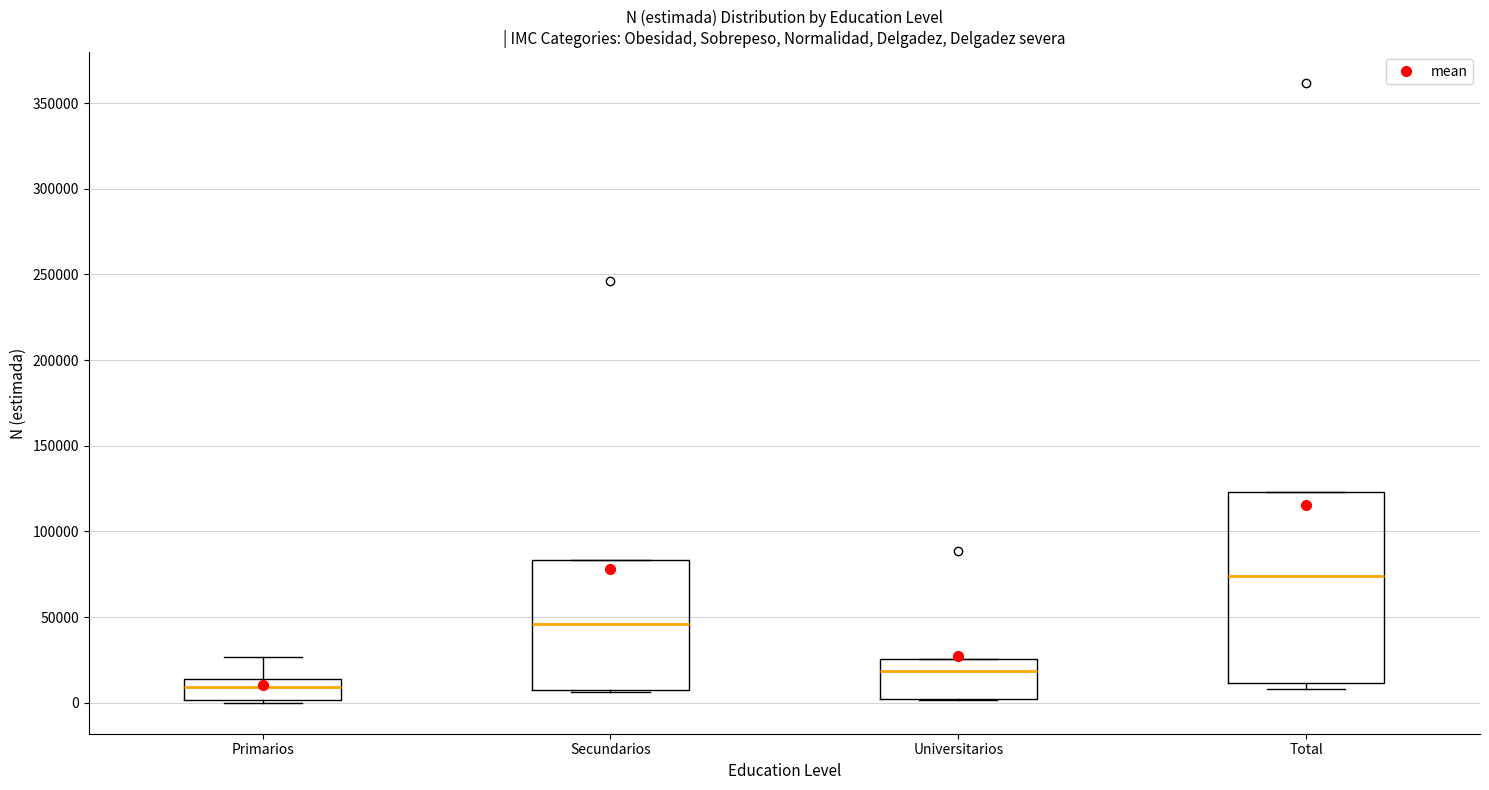

Reading left to right, read every box against the y-axis: the position of its median line, the range the box covers, and the ends of its whiskers. The values are not printed on the chart, so give them approximately, as read against the axis.

Primarios: median 10000, box 0 to 15000, whiskers 0 (just below the box's lower edge) to 25000
Secundarios: median 45000, box 10000 to 85000, whiskers 5000 to 85000
Universitarios: median 20000, box 0 to 25000, whiskers 0 to 25000
Total: median 75000, box 10000 to 125000, whiskers 10000 (just below the box's lower edge) to 125000